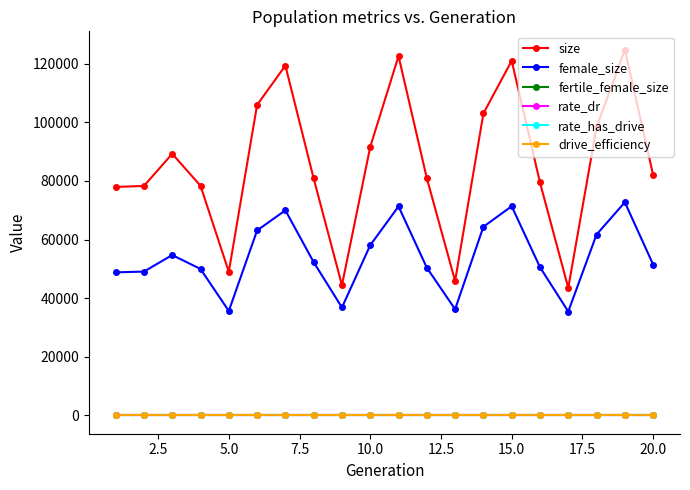

Does the chart have visible grid lines?

No